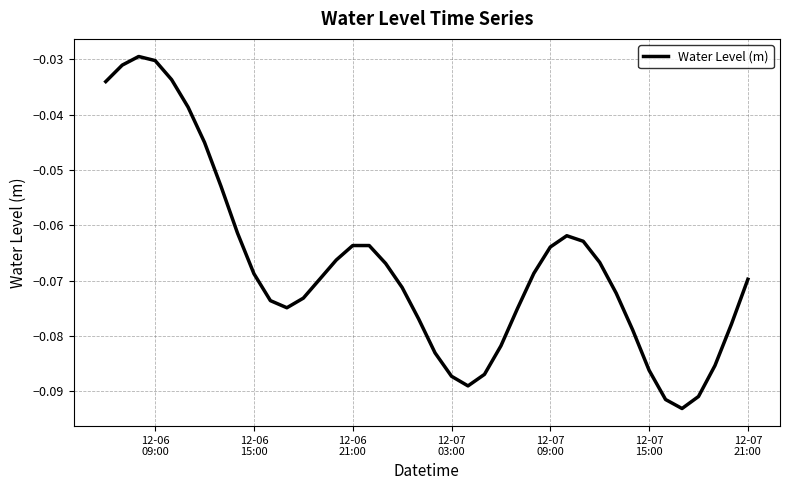

How many lines are shown in the chart?

1